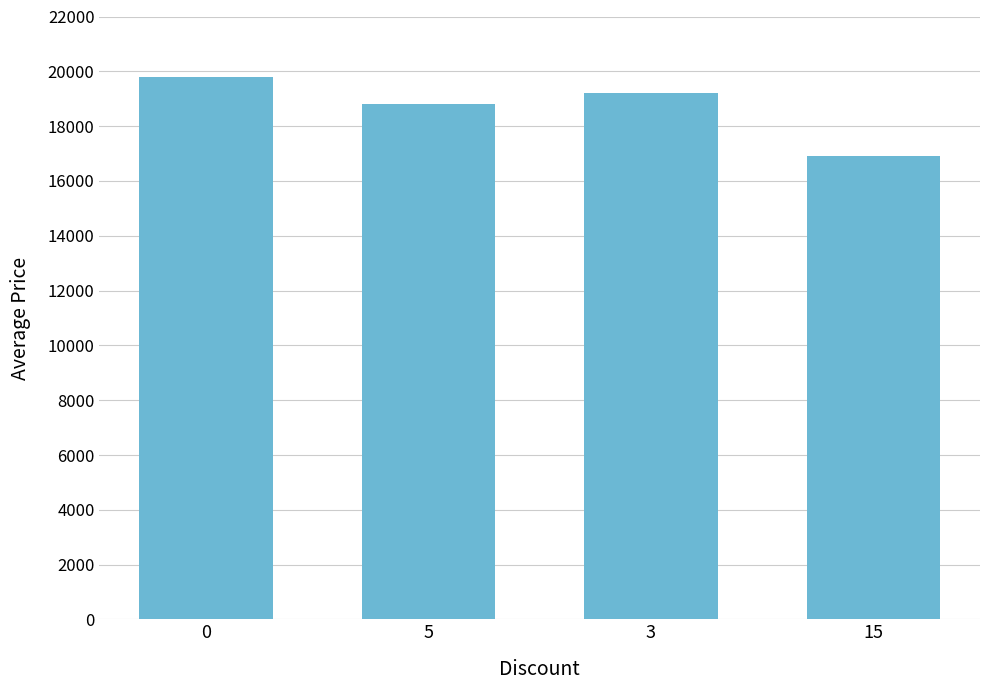

Count the values in the range 18810 to 19800.

3